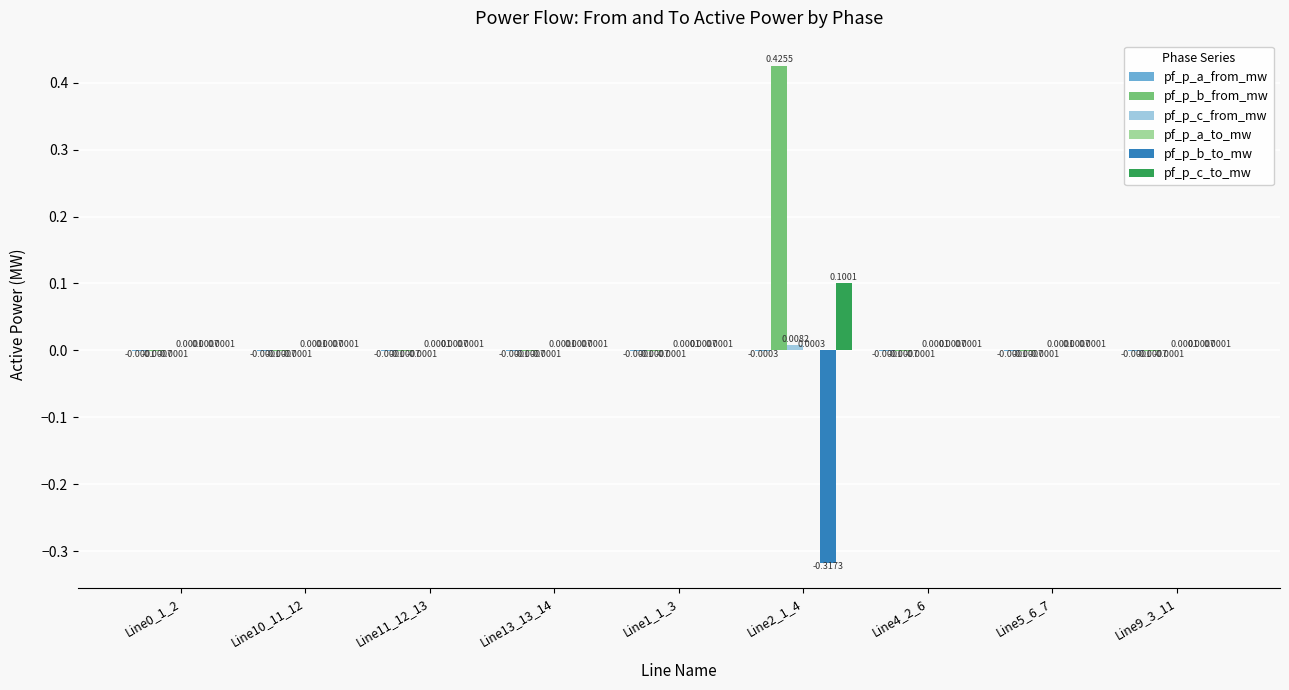

Which series has the largest total across all categories?

pf_p_b_from_mw